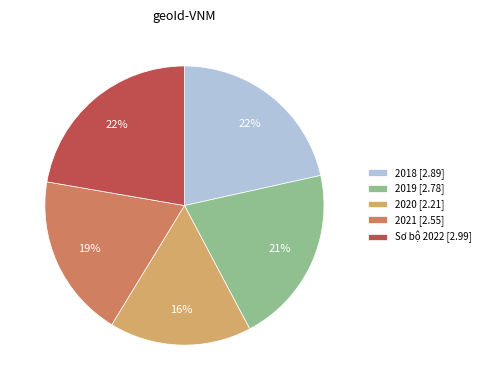

Is it true that 2018 is 36% of the pie?

False